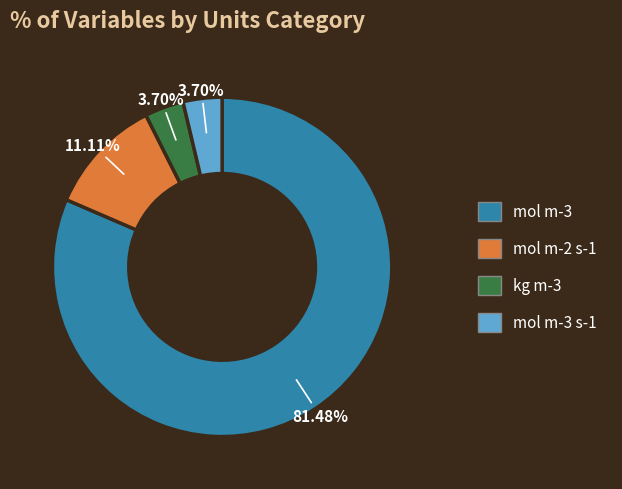

Is there any slice that represents more than half of the pie?

Yes